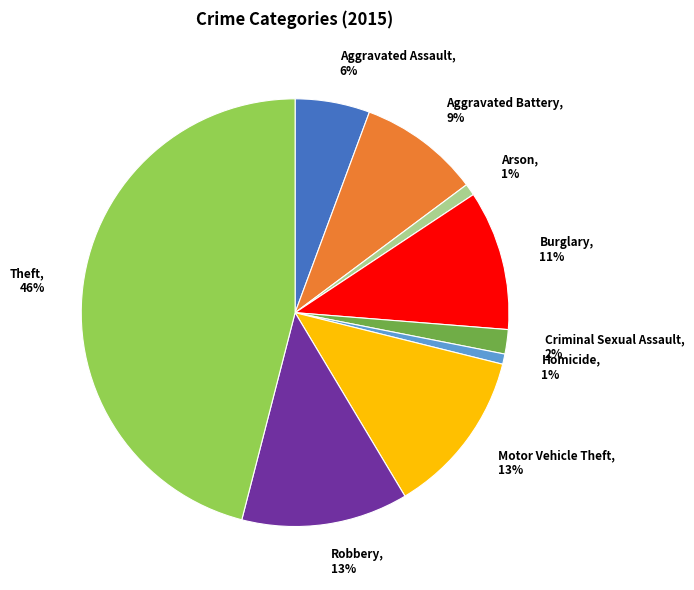

The Criminal Sexual Assault slice represents 2% of the pie. True or false?

True